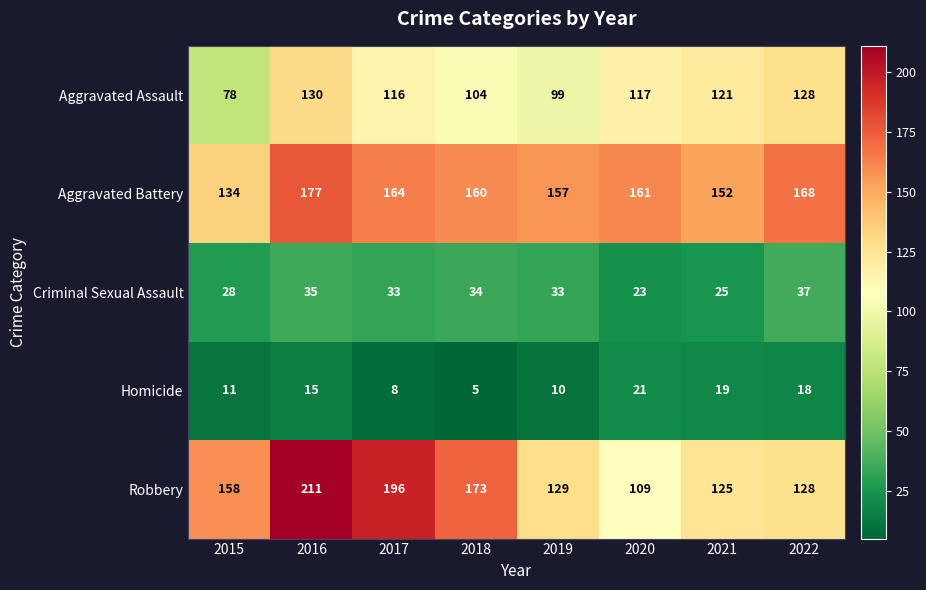

What is the average value of the Robbery series?

154